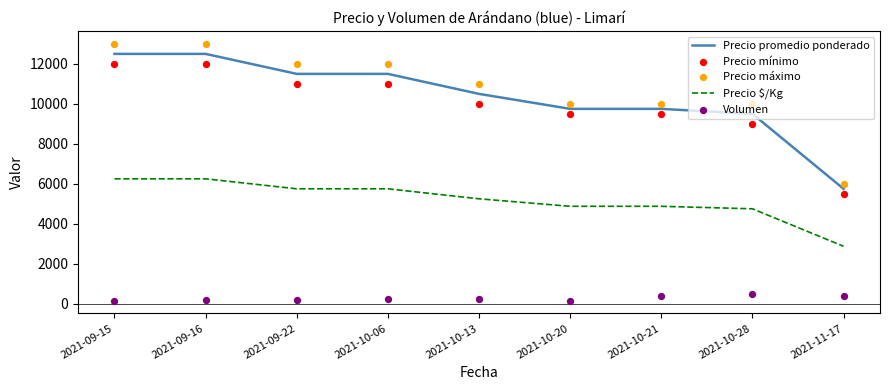

Which series contains the highest Y value?

Precio máximo